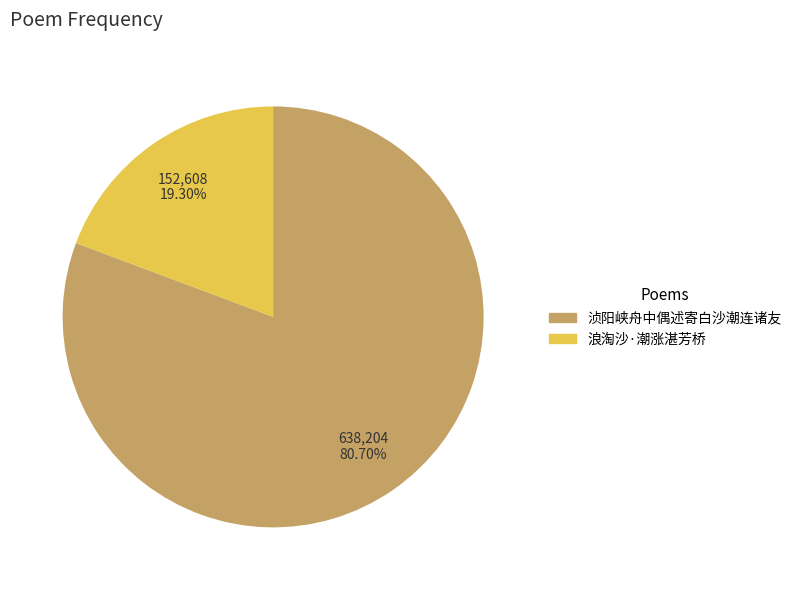

To the nearest percent, what percentage of the pie is 浪淘沙·潮涨湛芳桥?

19%